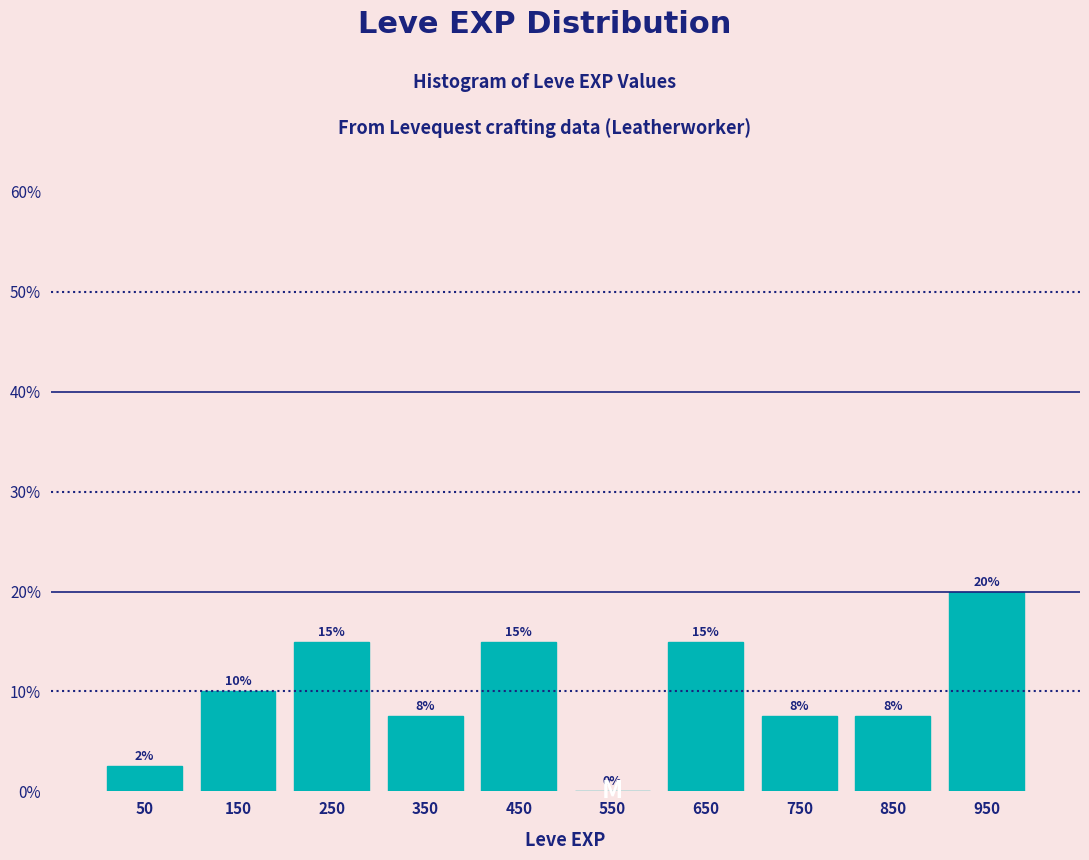

Which range on the x-axis has the tallest bar?

900 to 1000